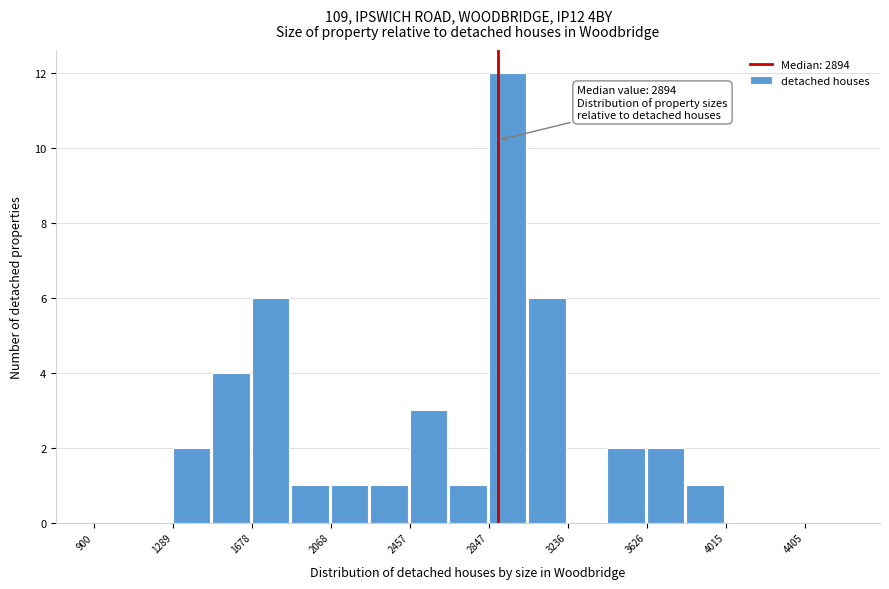

Around what value on the x-axis is the tallest bar? Give the approximate position of its centre, as read against the axis.

2950